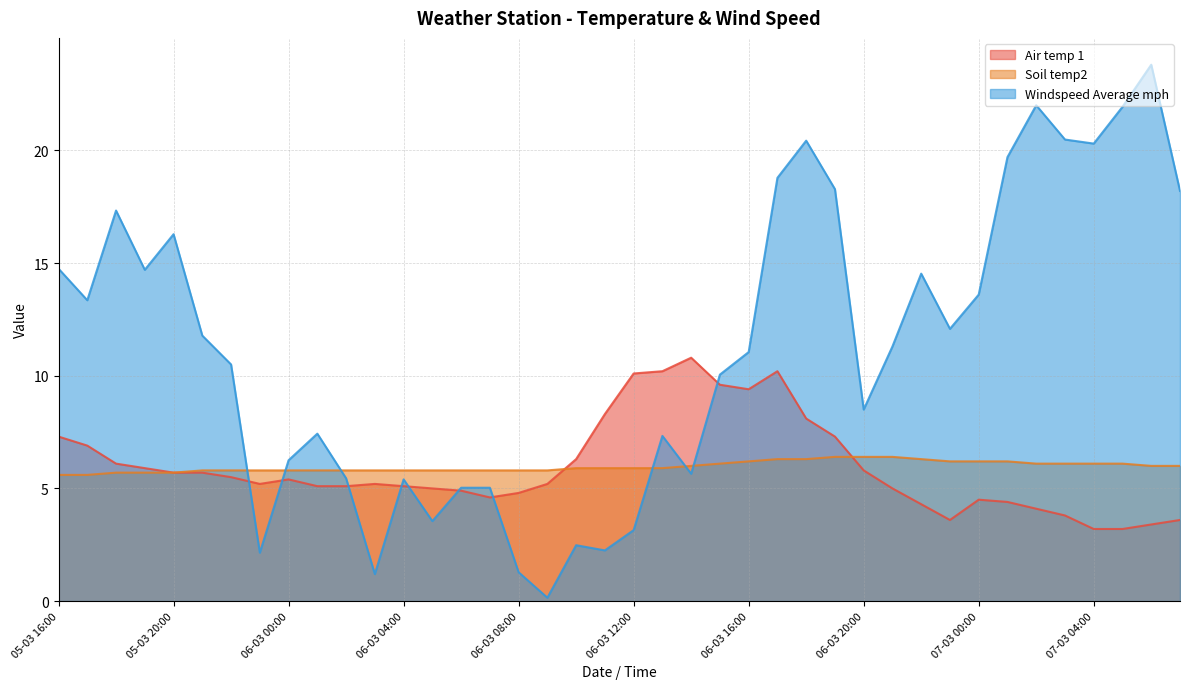

What is the maximum value for Air temp 1?

10.8